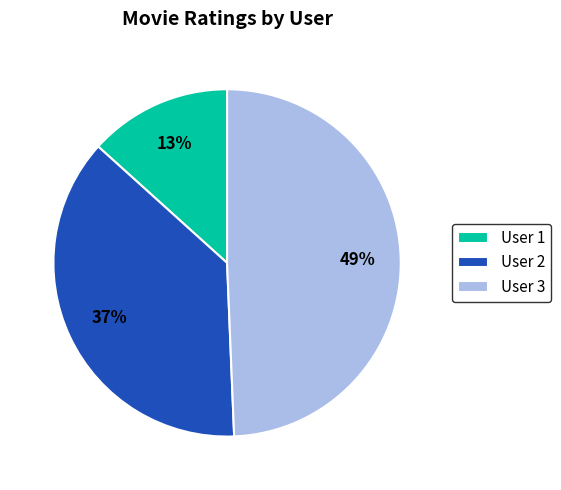

Count the number of slices in the pie.

3